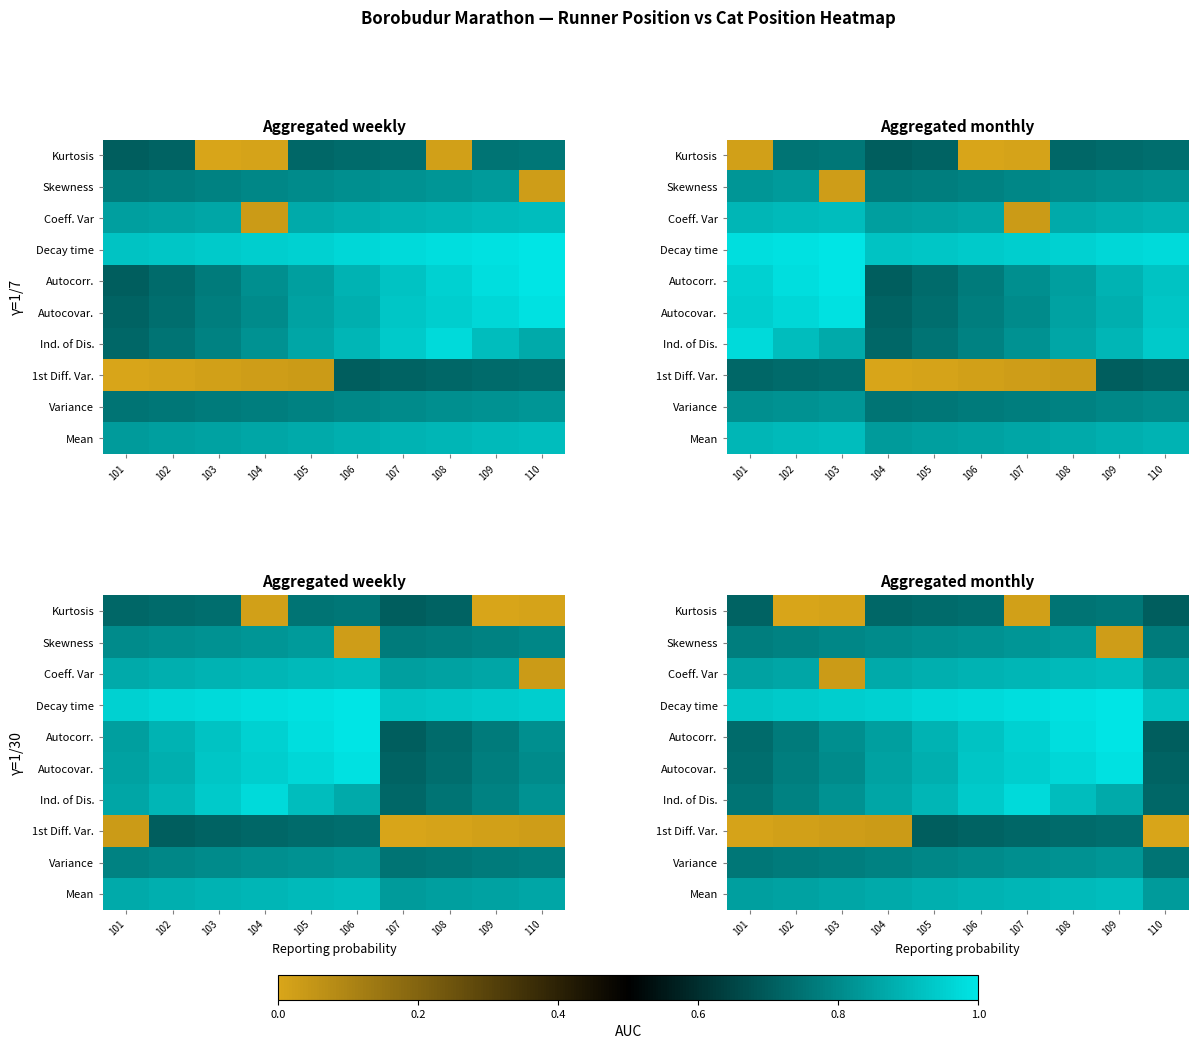

Which label corresponds to the smallest value in the chart?

102